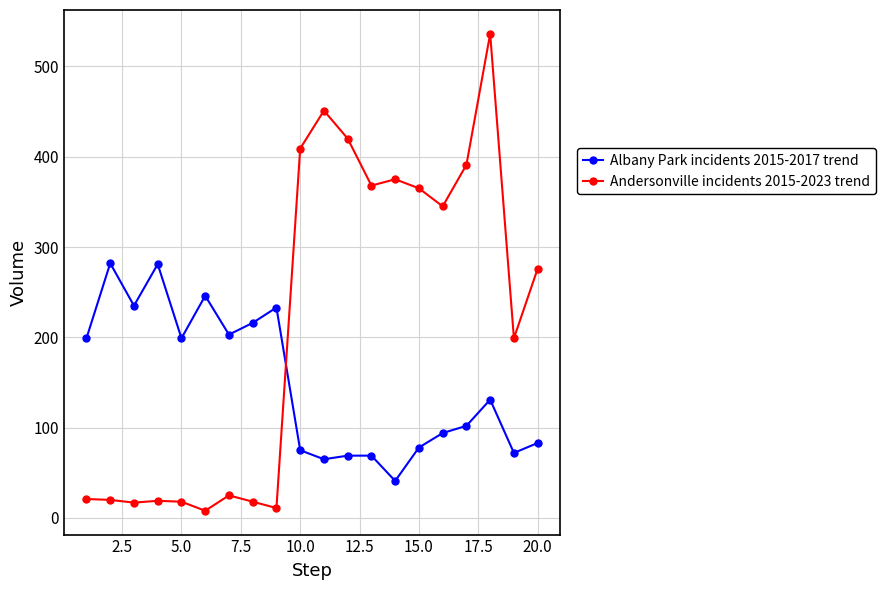

True or false: Albany Park incidents 2015-2017 trend and Andersonville incidents 2015-2023 trend cross at least once.

True